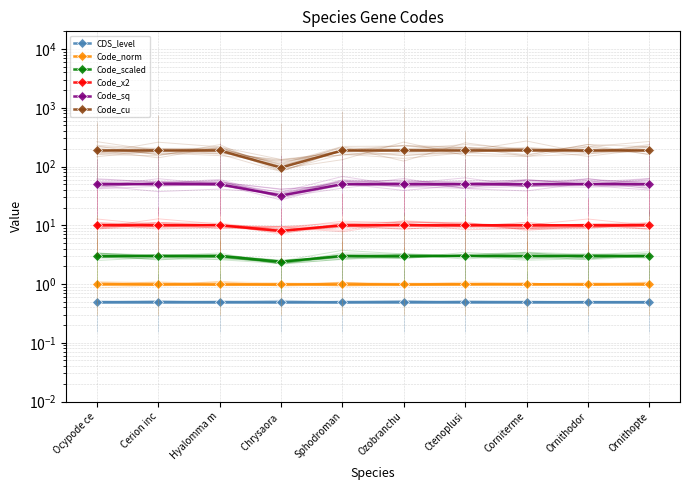

What is the average value of the Code_scaled series?

2.9